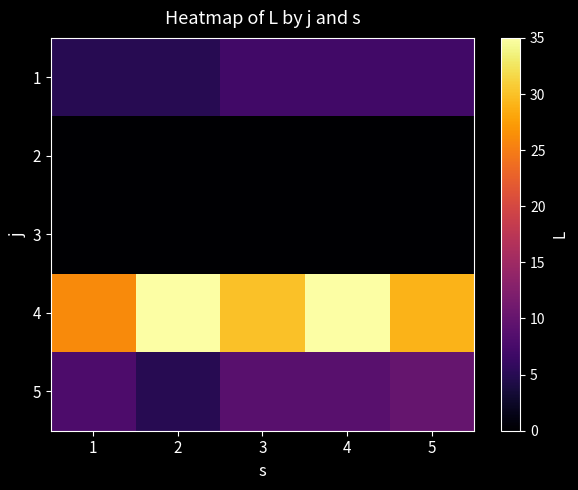

Rank the series at 4 from highest to lowest value.

4, 5, 1, 2, 3